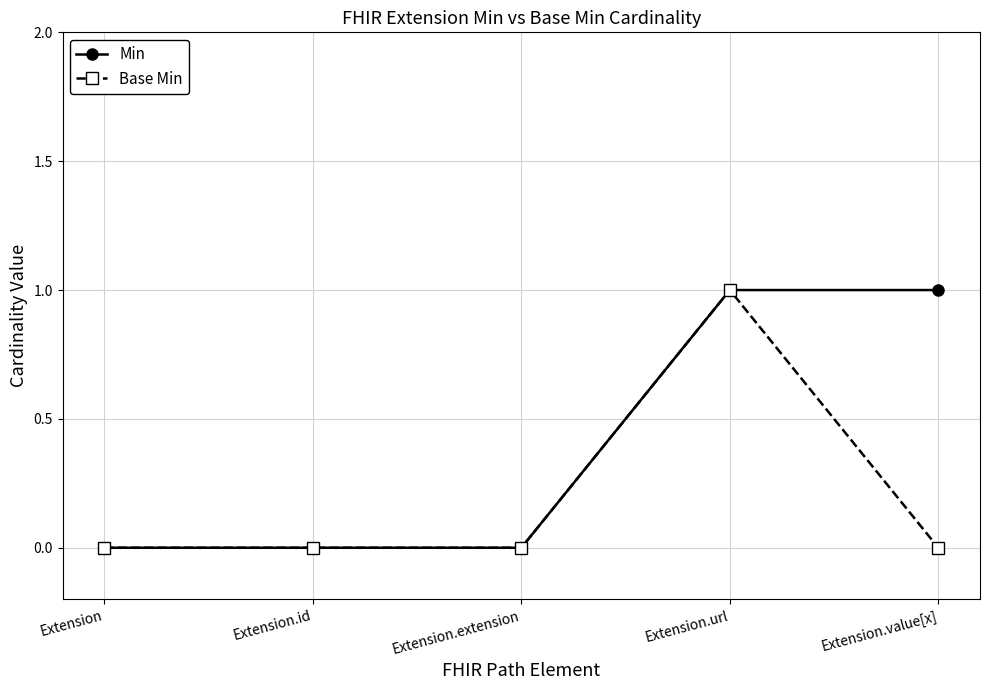

How many categories are shown in the chart?

5